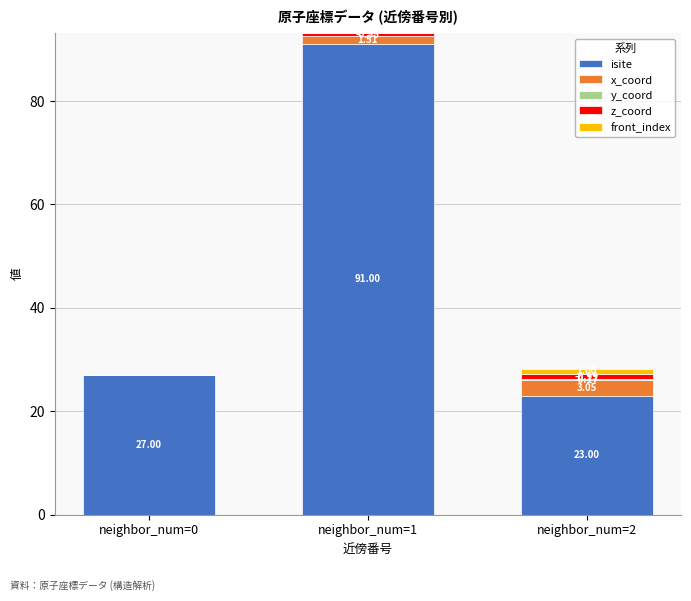

What is the sum of all isite values?

141.0